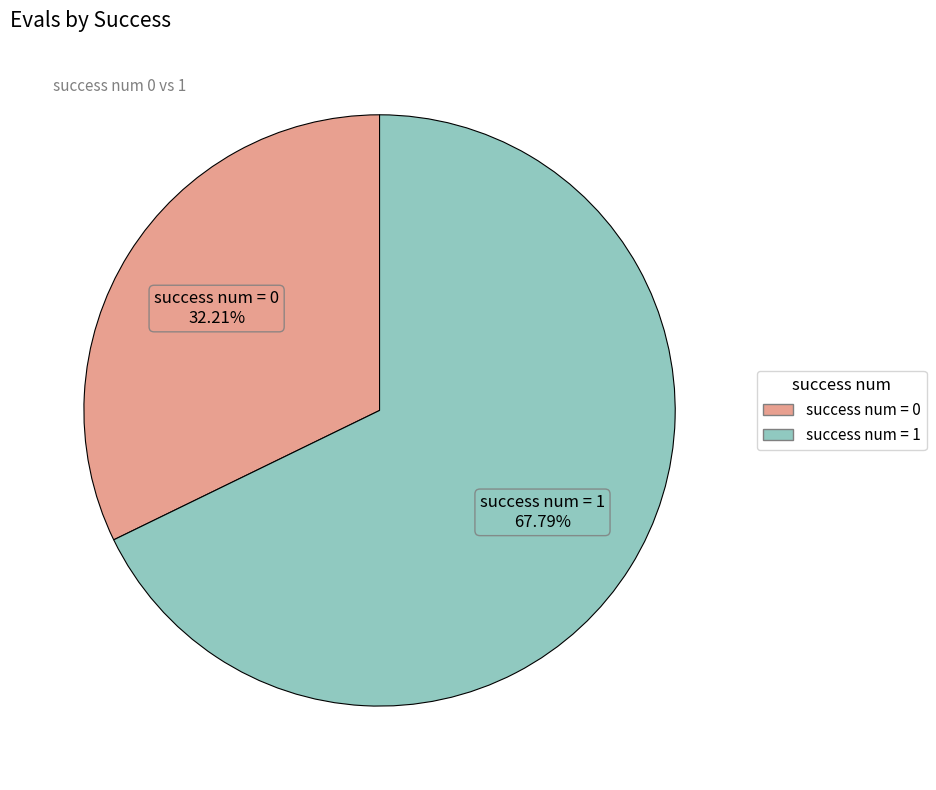

Is there a majority slice in this chart?

Yes